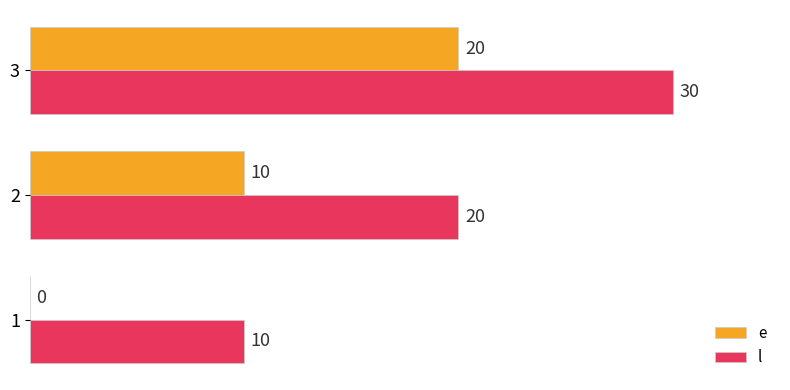

What value does the e series have at 3?

20